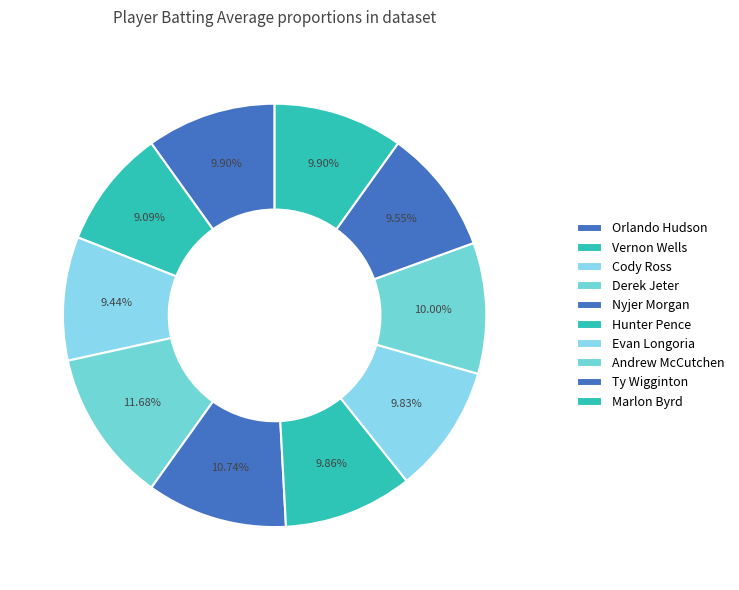

Does any single category account for the majority?

No